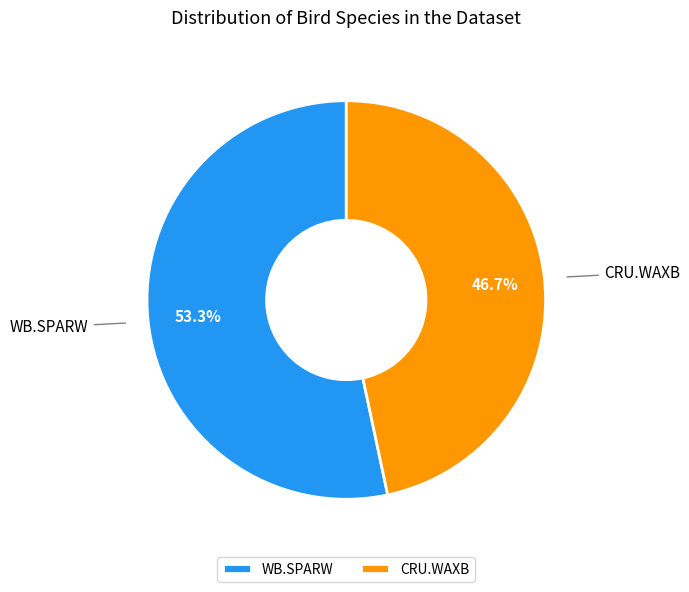

Which slice is the largest?

WB.SPARW